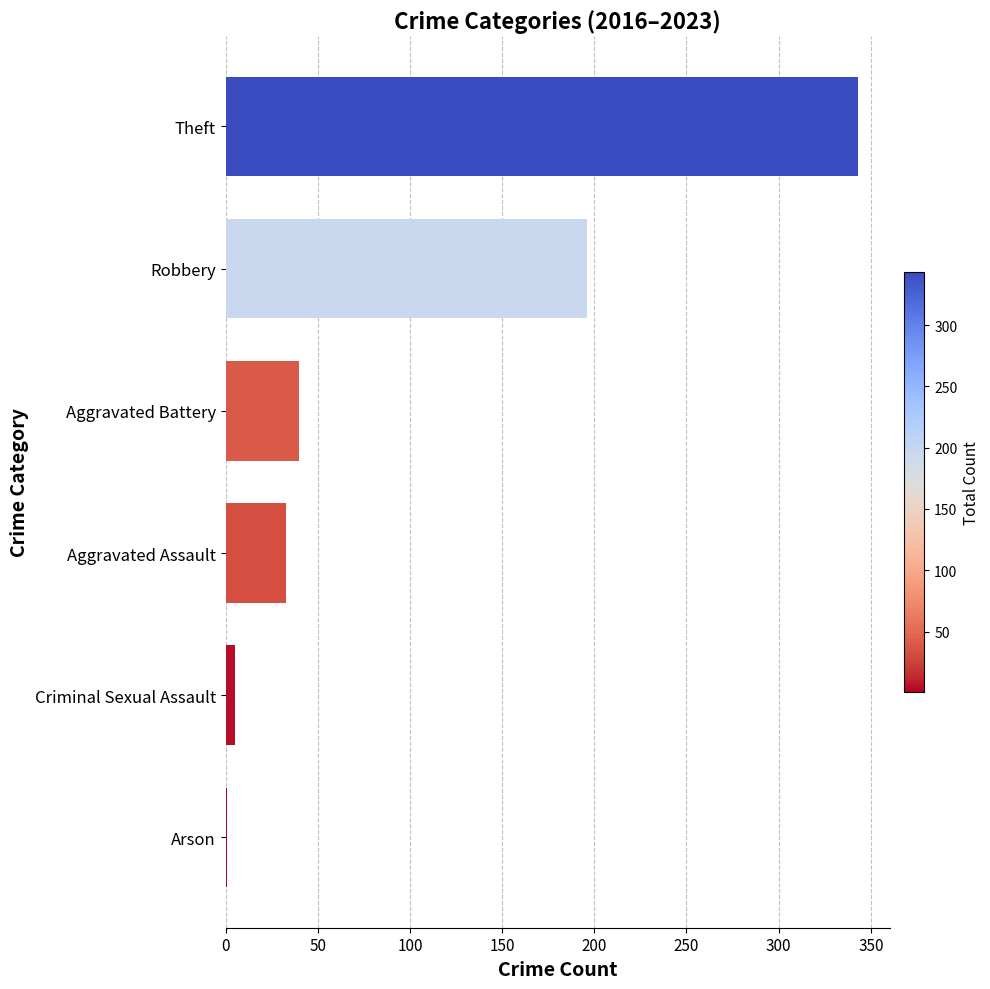

What is the sum of all values?

618